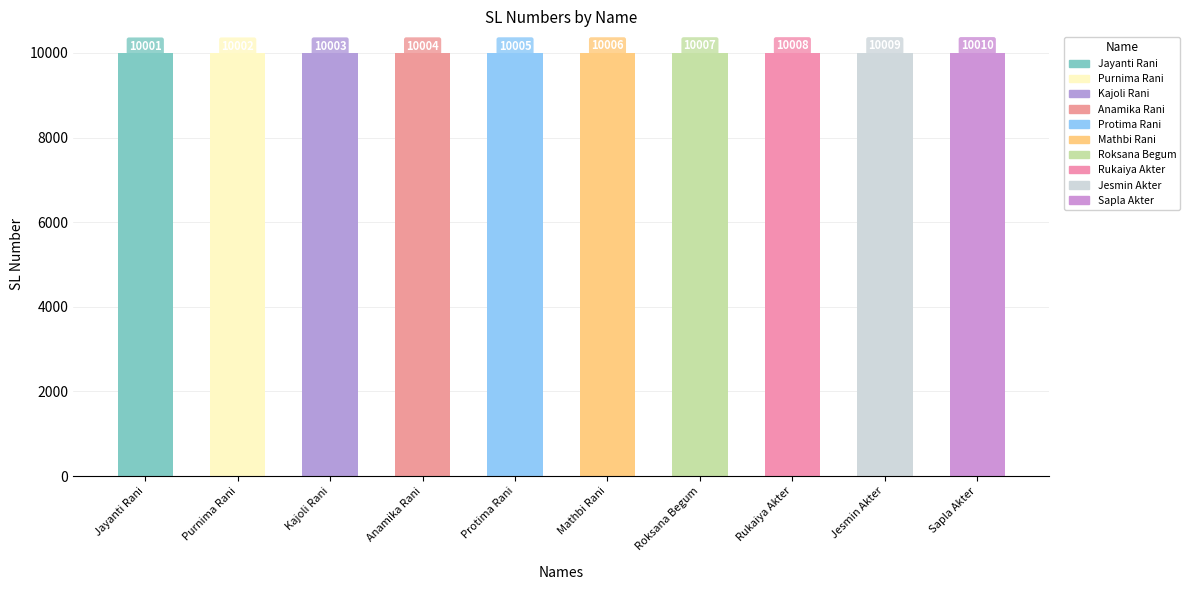

Approximately how many times larger is the value at Jayanti Rani compared to Sapla Akter?

1.0